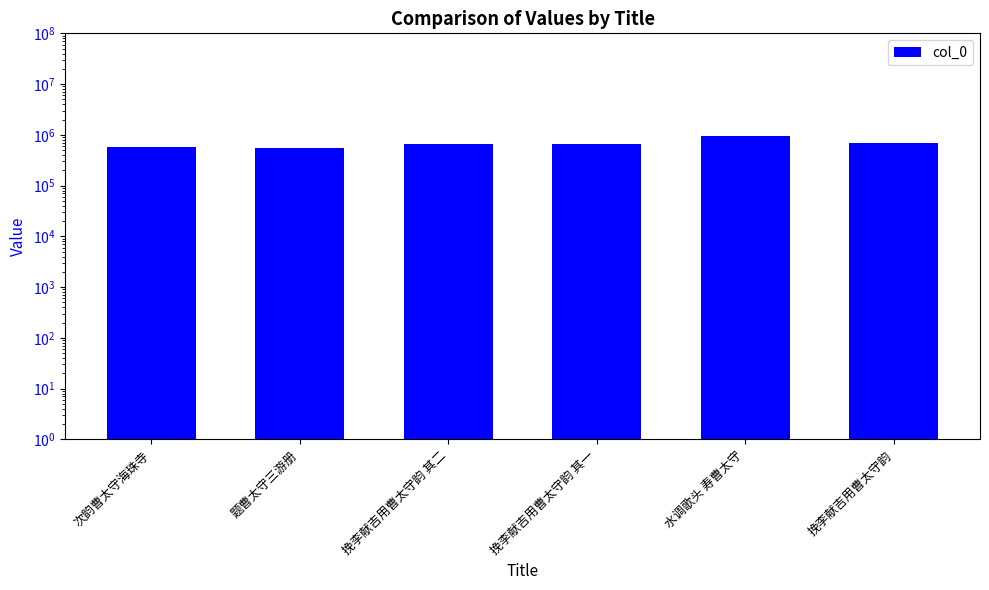

What is the smallest value displayed?

548550